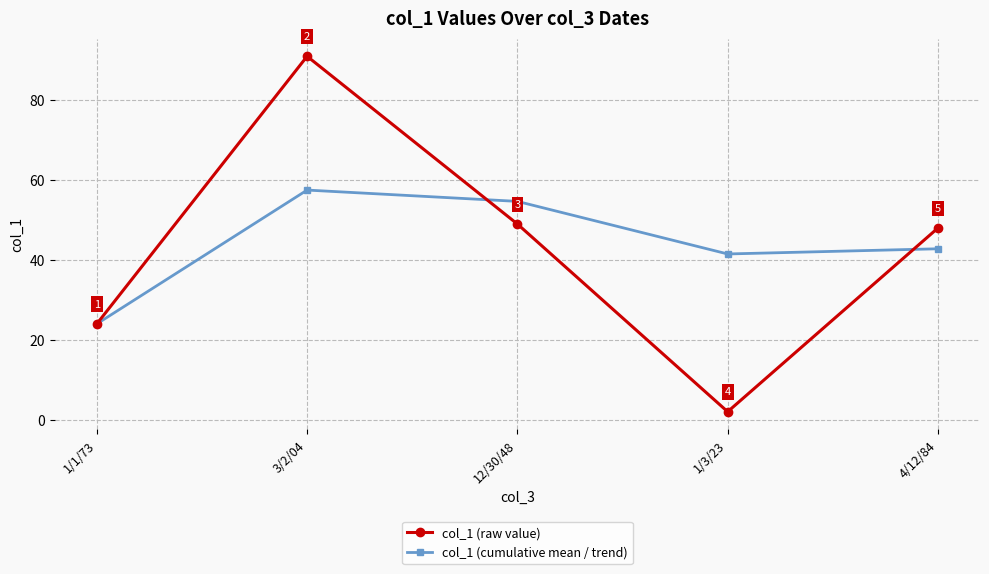

How many lines are shown in the chart?

2